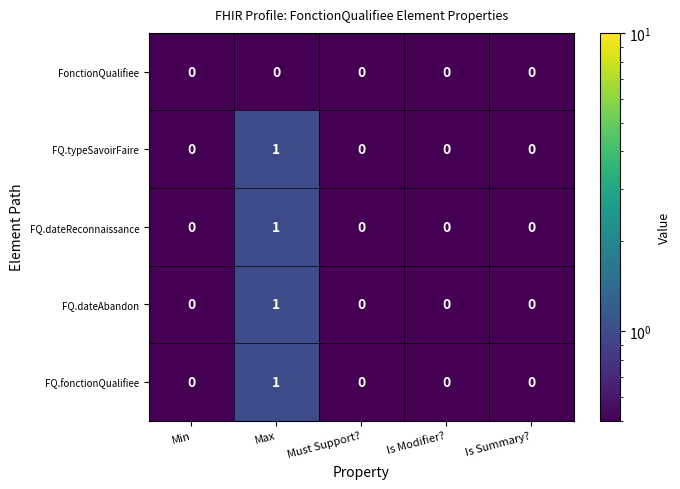

At which category is the sum across all series the highest?

Max